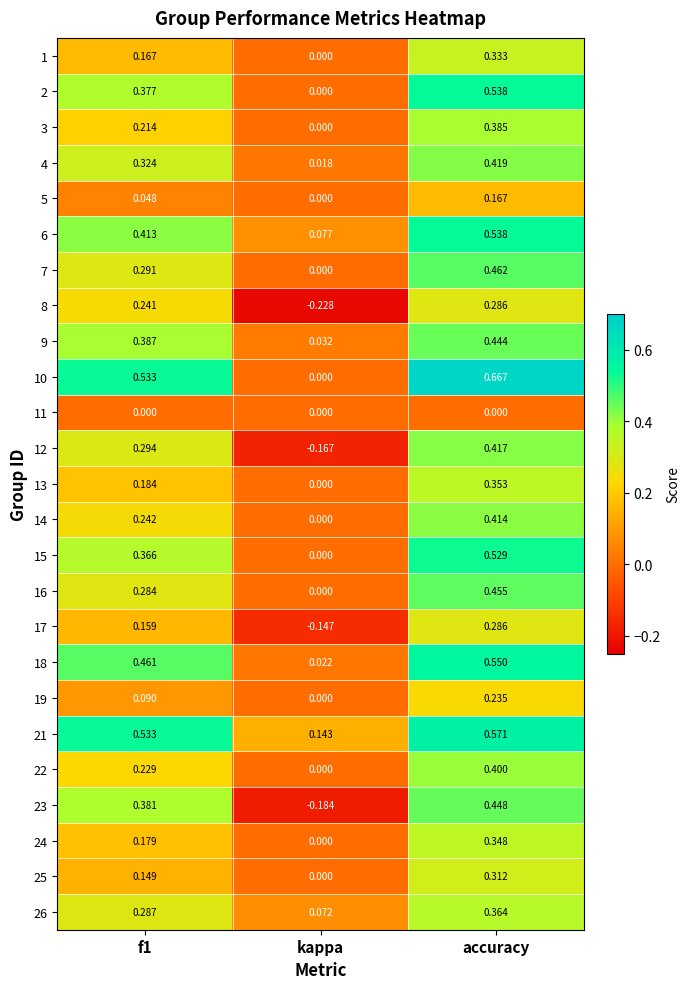

At which category is the sum across all series the highest?

accuracy